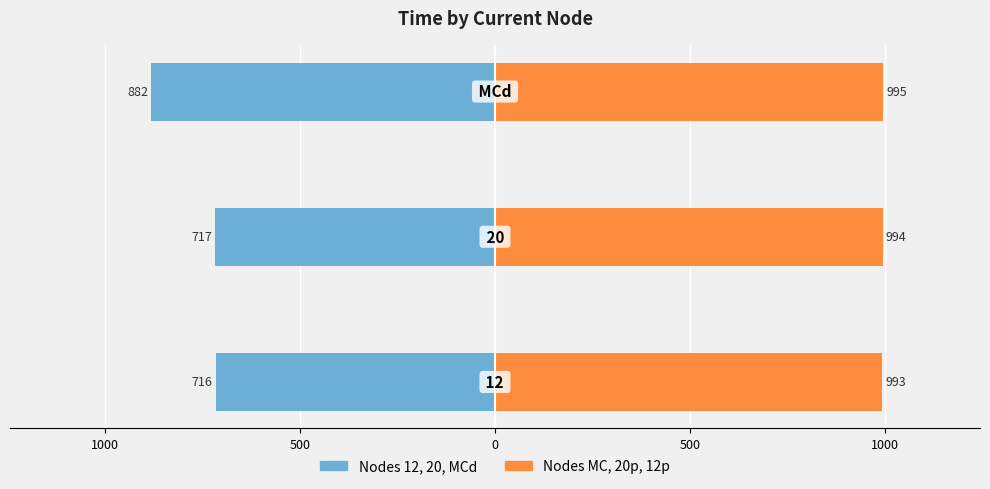

What is the sum of all First Half Nodes values?

-2315